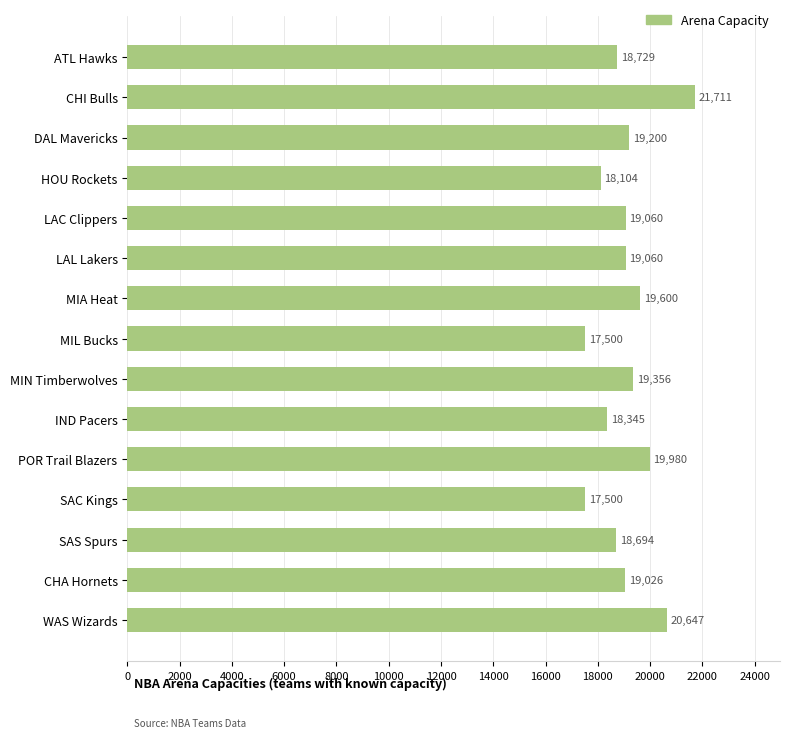

At which label is the value closest to 19605?

MIA Heat